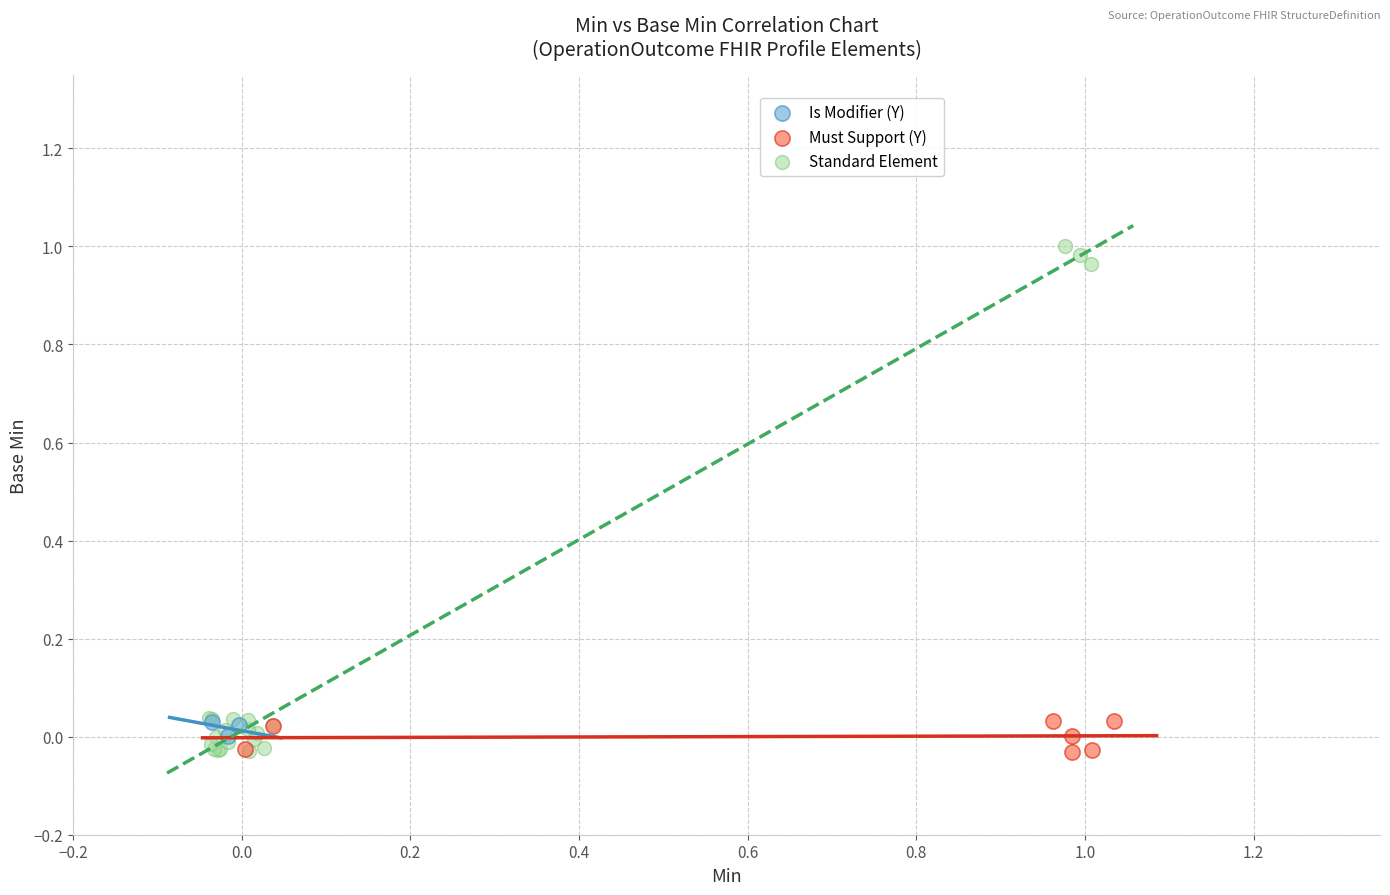

Which series has the largest Y range (max minus min)?

Standard Element